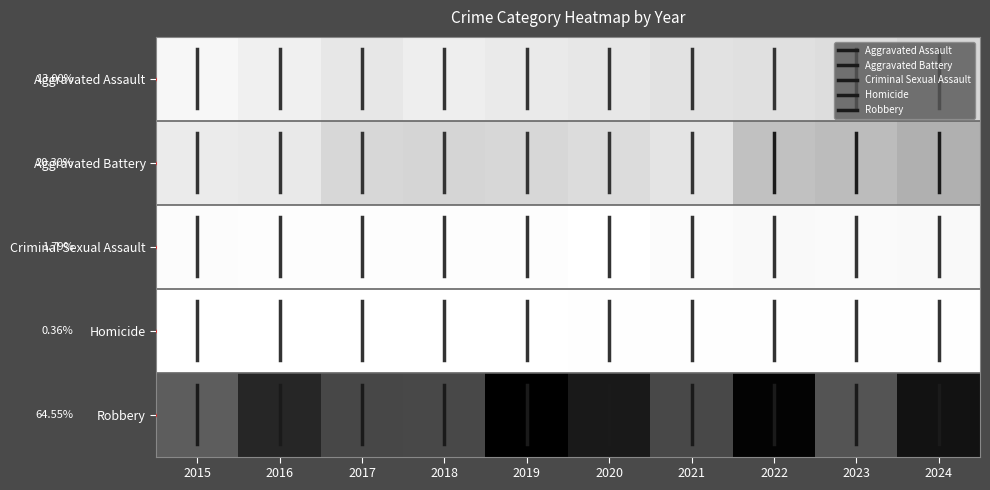

The value of Criminal Sexual Assault at 2019 is 4. True or false?

True